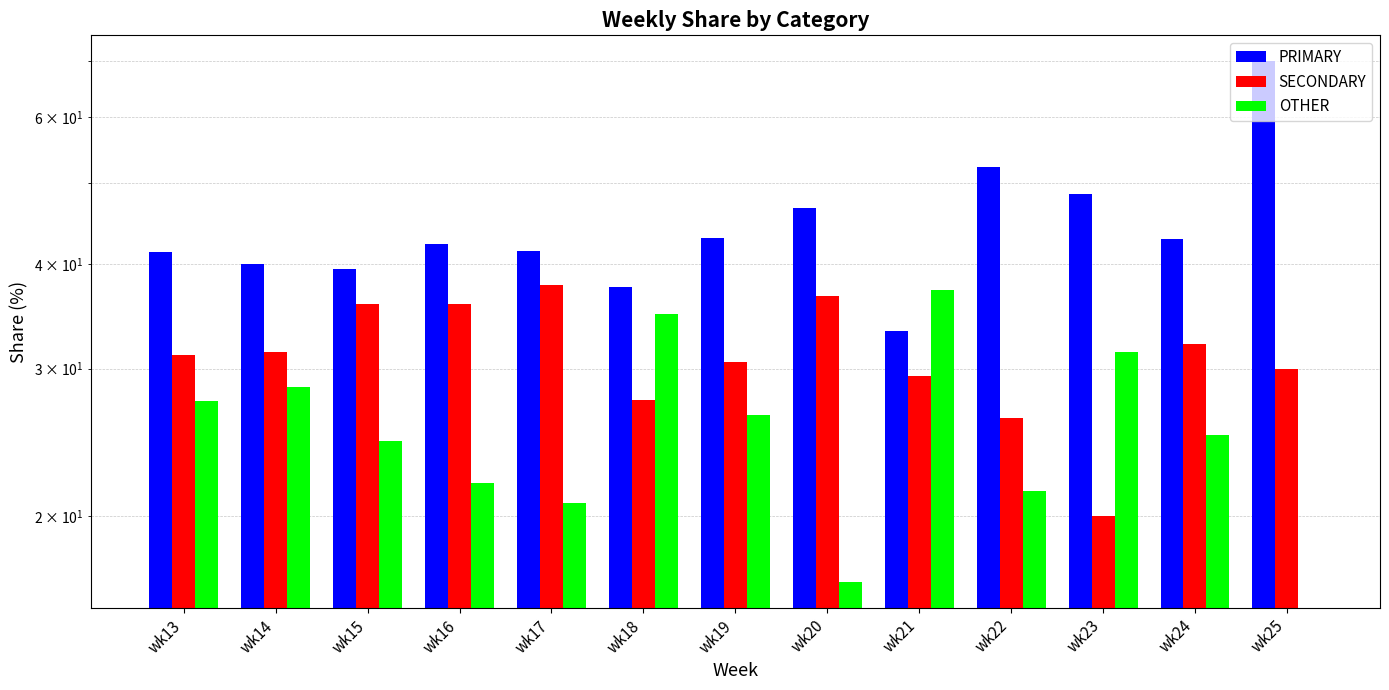

How many bars are there in each group?

3